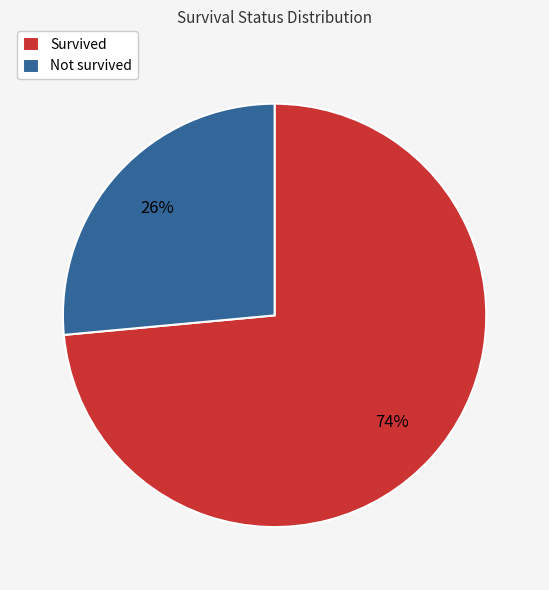

Between Survived and Not survived, which is larger?

Survived